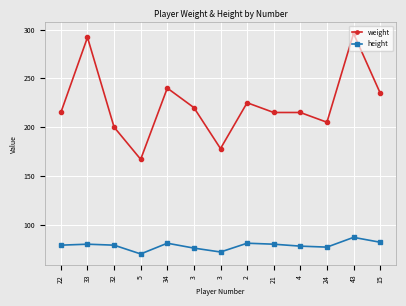

What are all the series names shown in the legend?

weight, height